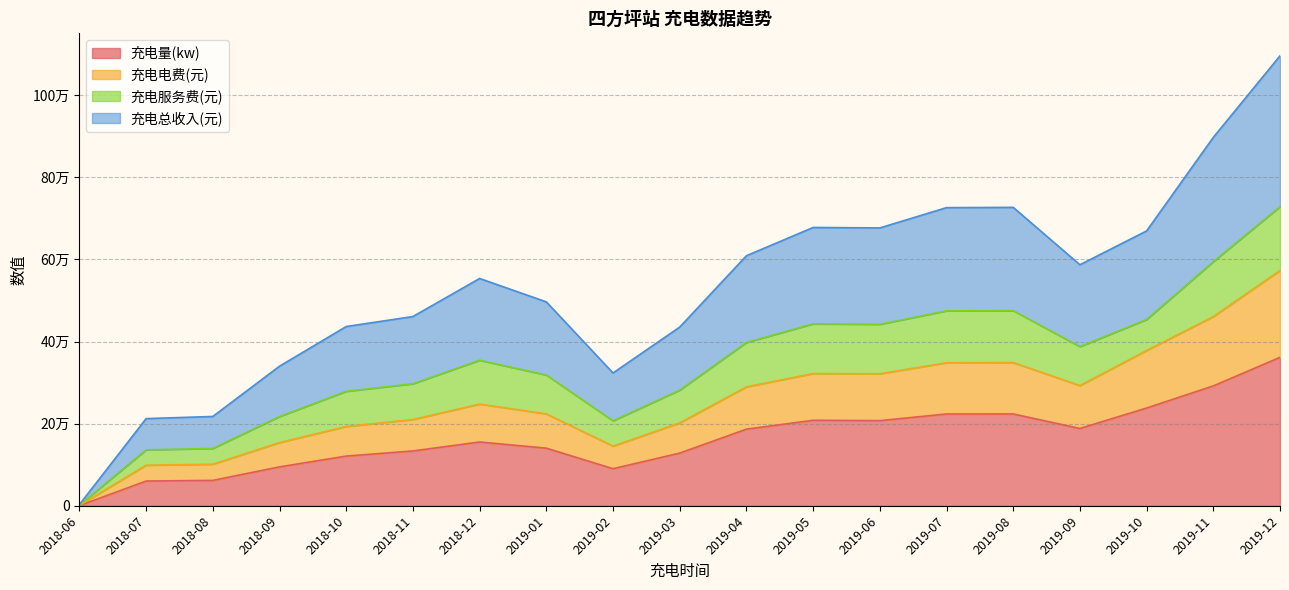

True or false: 充电总收入(元) and 充电量(kw) cross at least once.

False